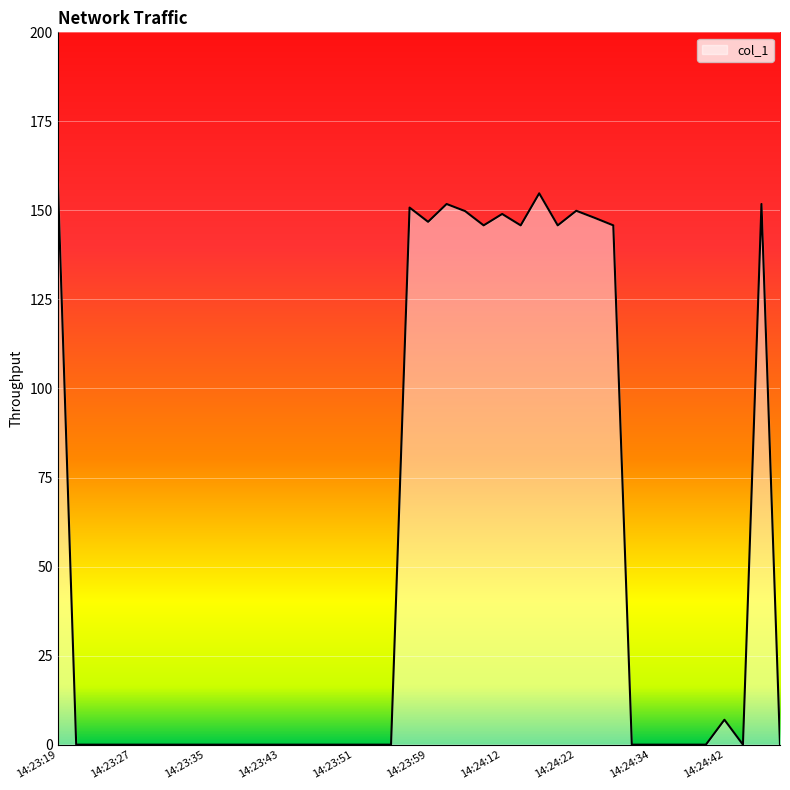

What is the greatest value displayed?

159.8